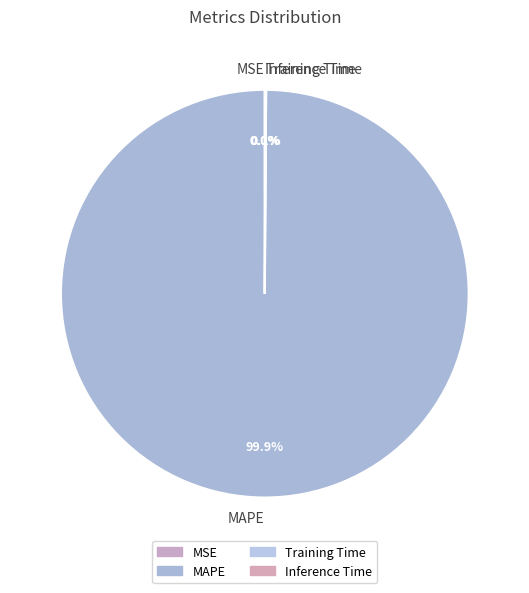

What is the majority slice?

MAPE